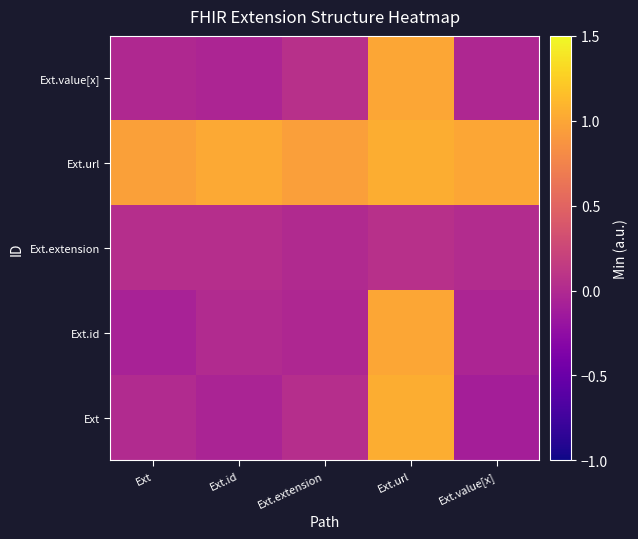

At which category does the chart reach its minimum across all series?

Ext.value[x]